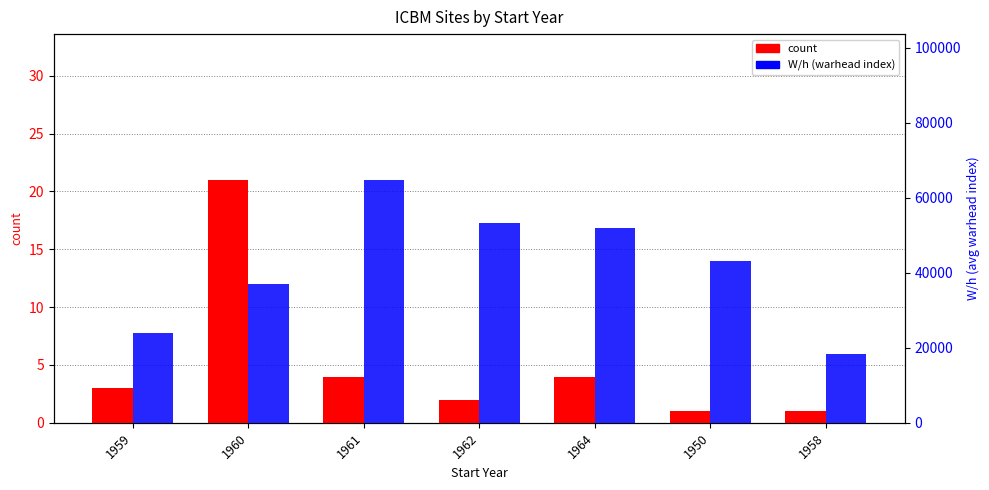

What is the difference between the W/h (warhead count) values at 1959 and 1962?

29536